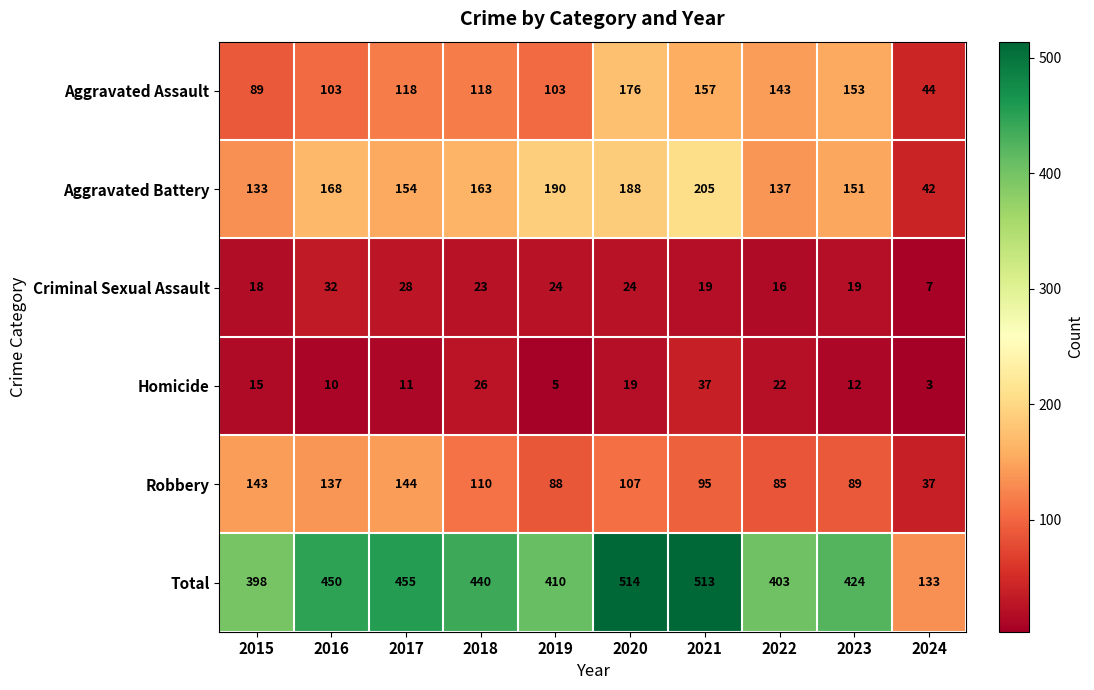

What is the total value across all series at 2018?

880